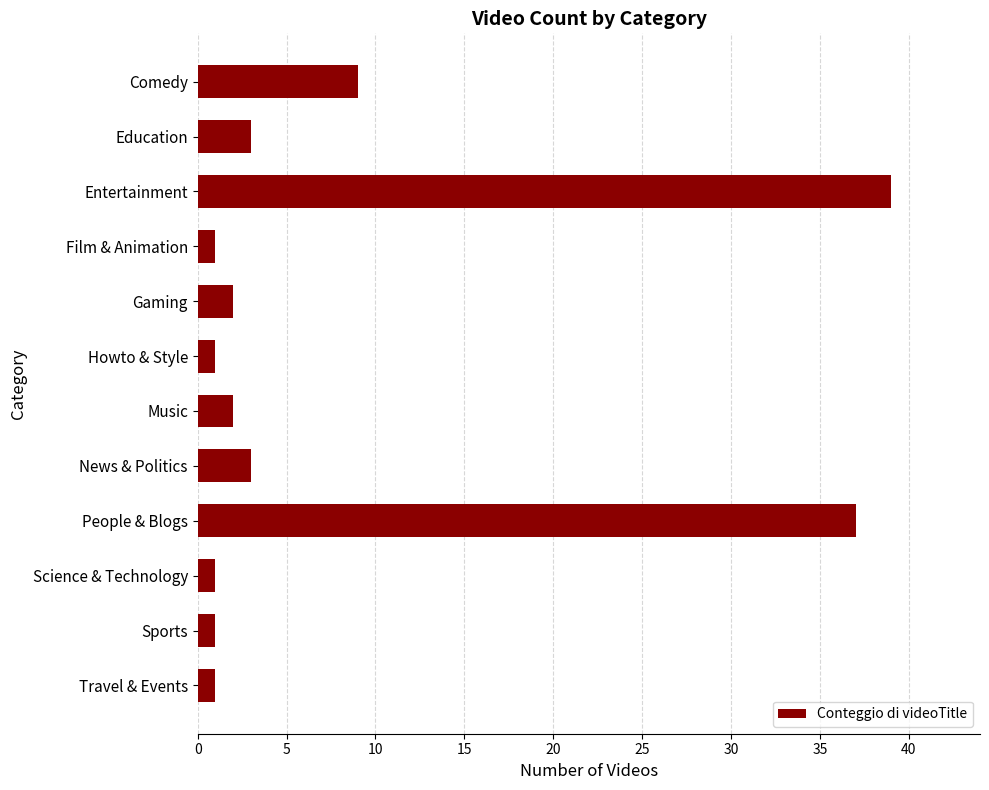

Between Film & Animation and Gaming, which is larger?

Gaming